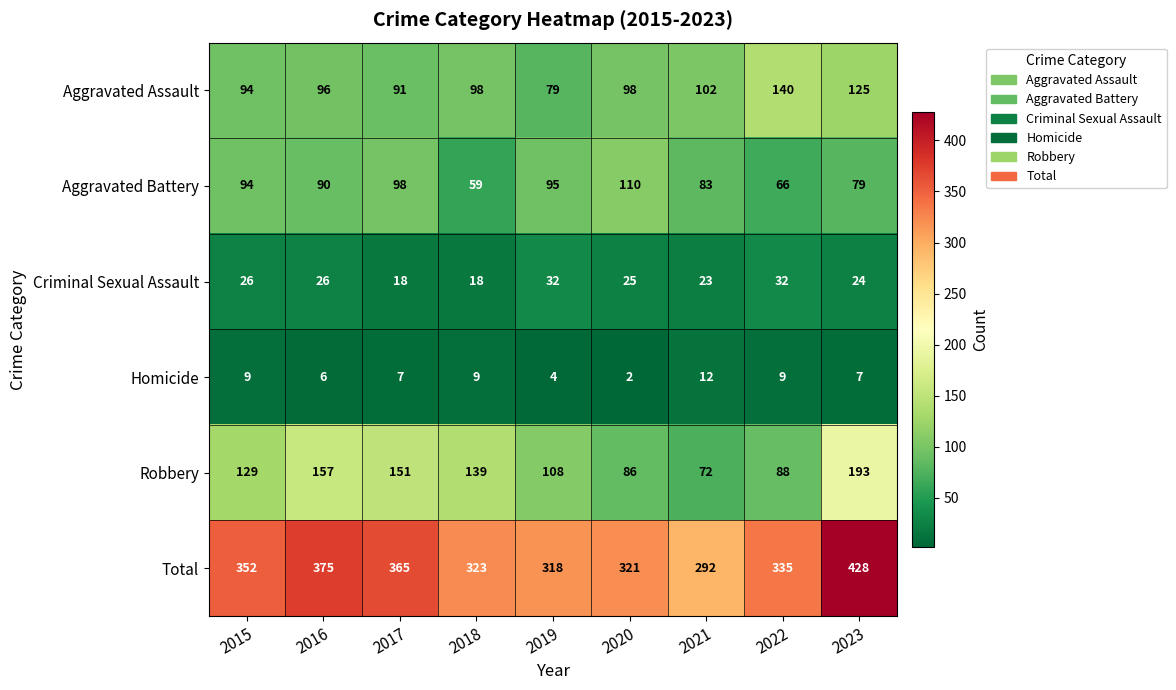

Between 2016 and 2019, which series saw the biggest shift?

Total